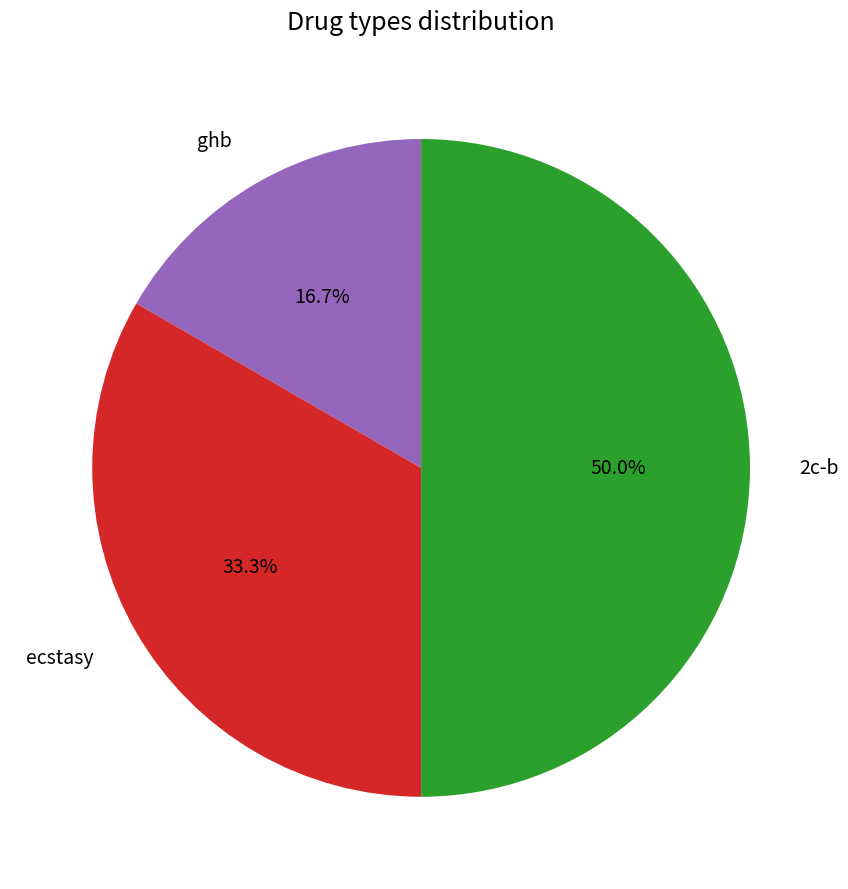

What percentage do ecstasy and ghb together represent?

50.0%